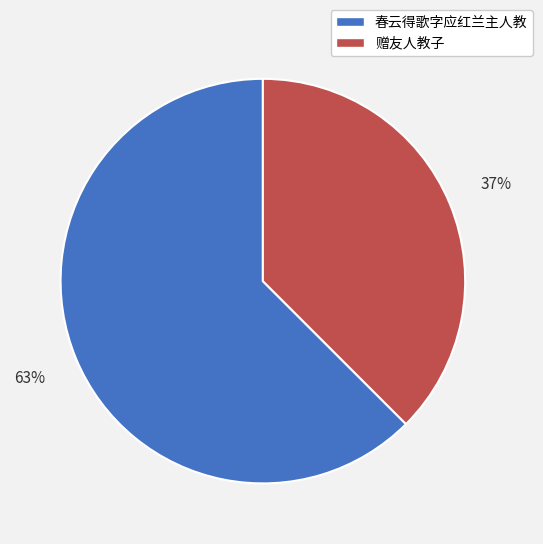

Count the number of slices in the pie.

2